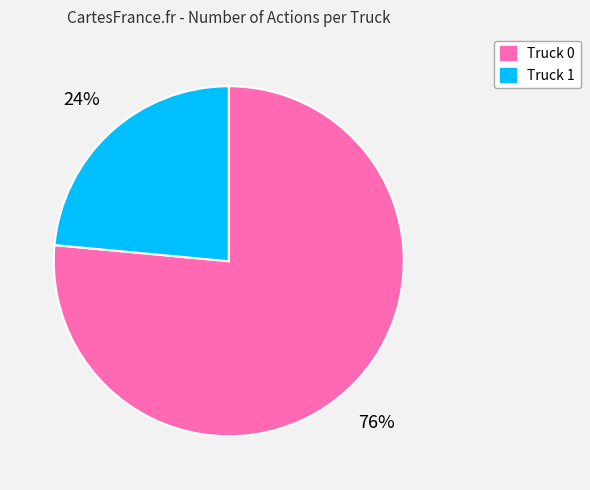

Rank the categories by value from lowest to highest.

Truck 1, Truck 0